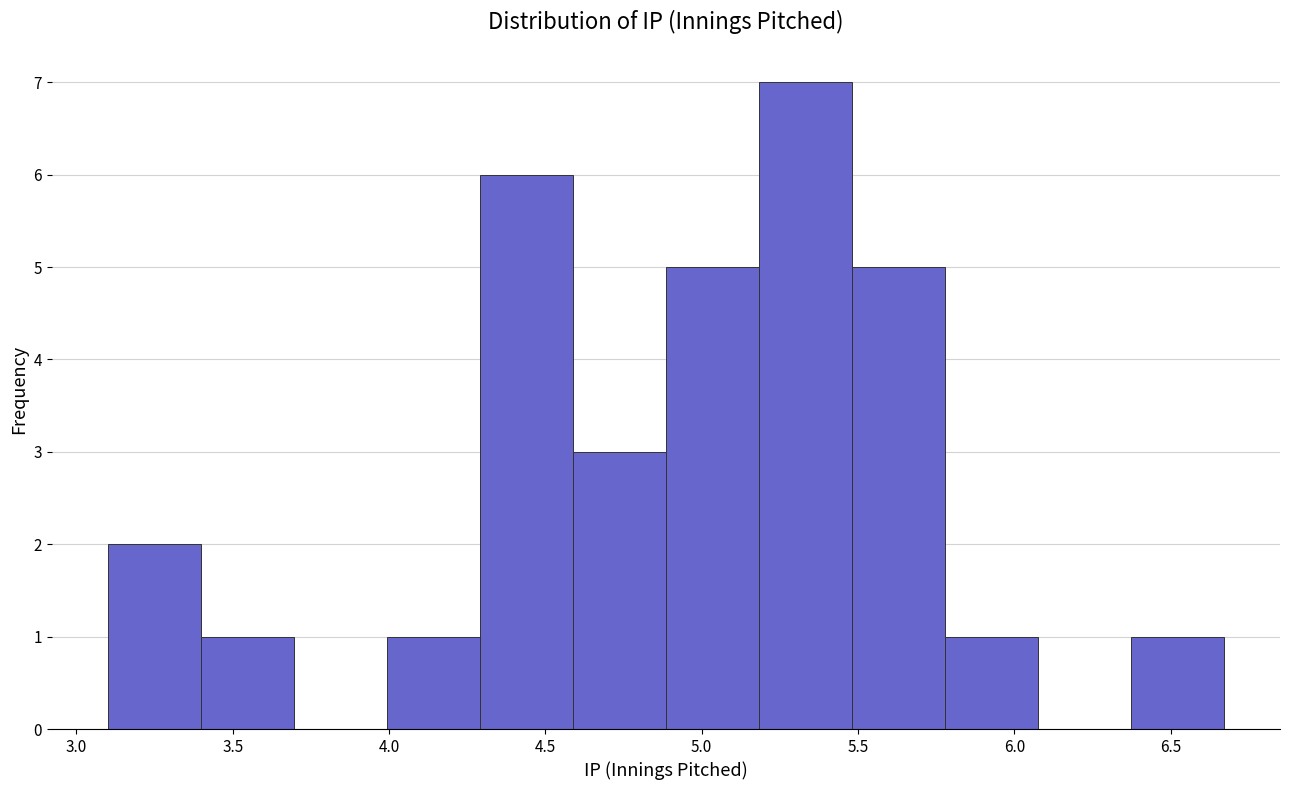

Over which range of the x-axis is the bar tallest?

5.20 to 5.50